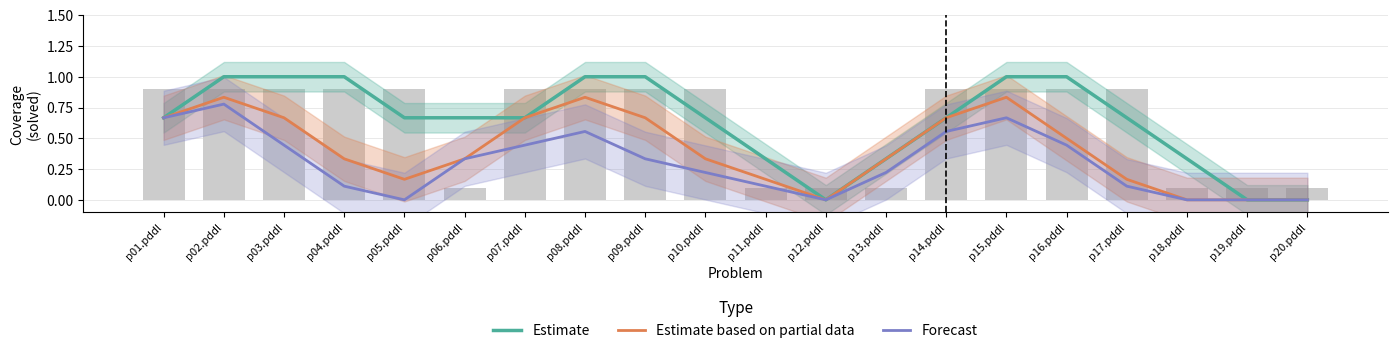

Does the chart contain stacked bars?

No